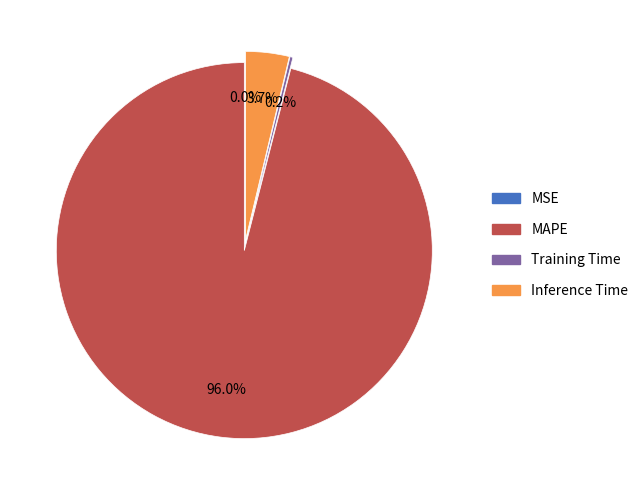

What percentage is NOT represented by MAPE?

4.0%